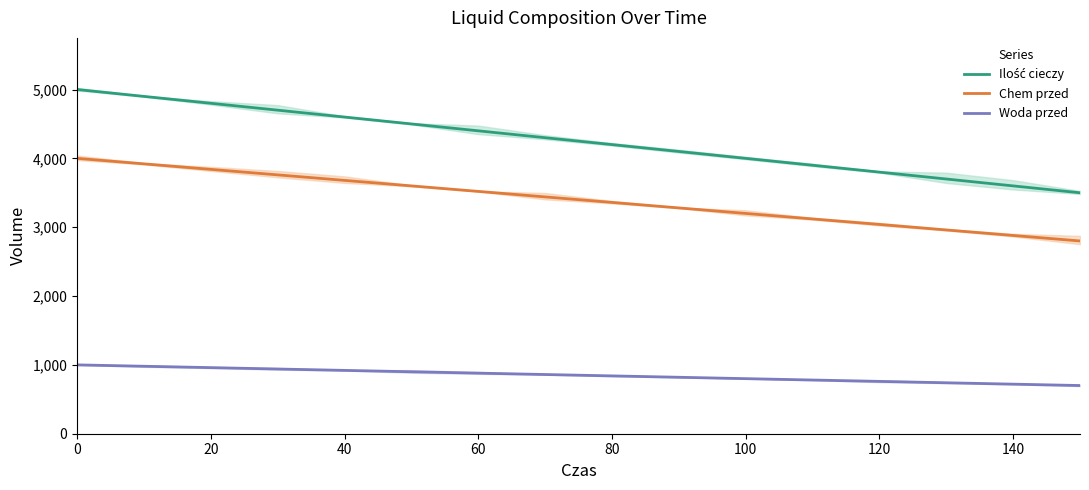

What is the lowest value of the Chem przed series?

2800